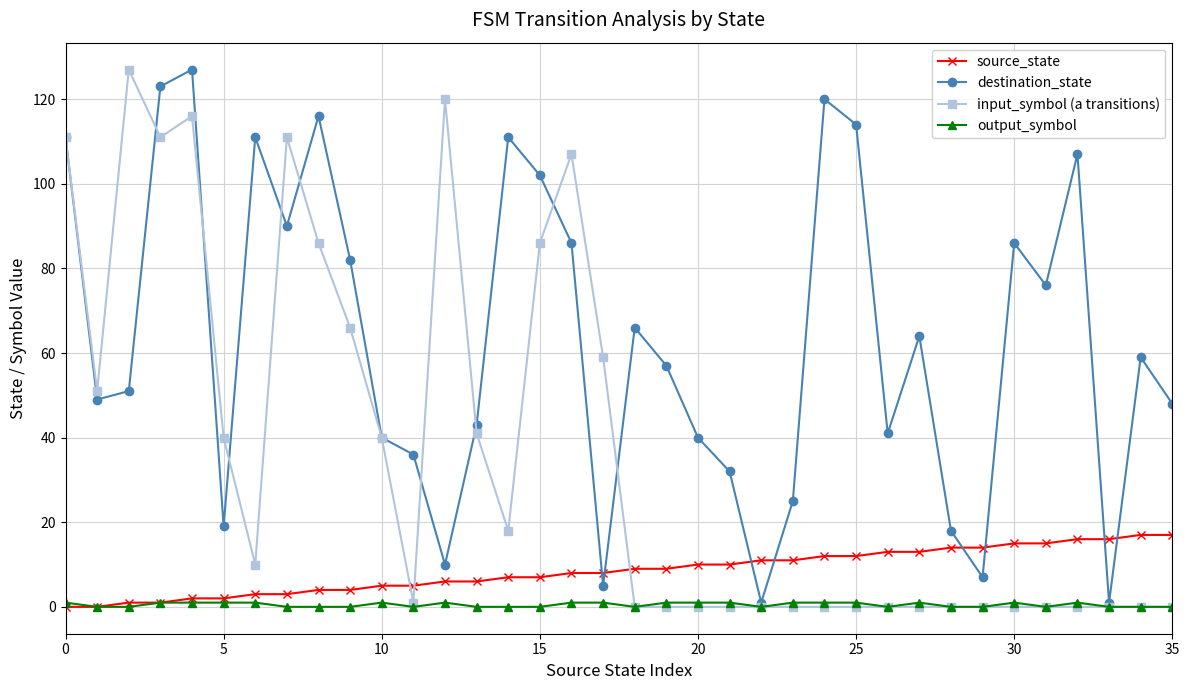

True or false: output_symbol has more than 0 points higher than both neighbors.

True